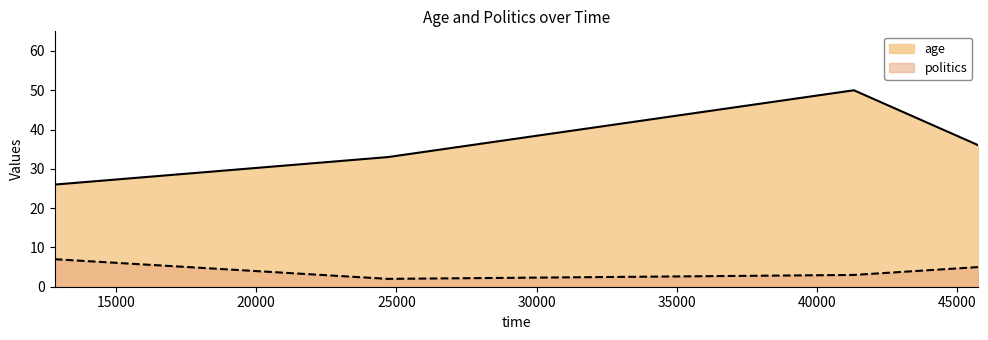

What is the difference between the highest and lowest values at 24700?

31